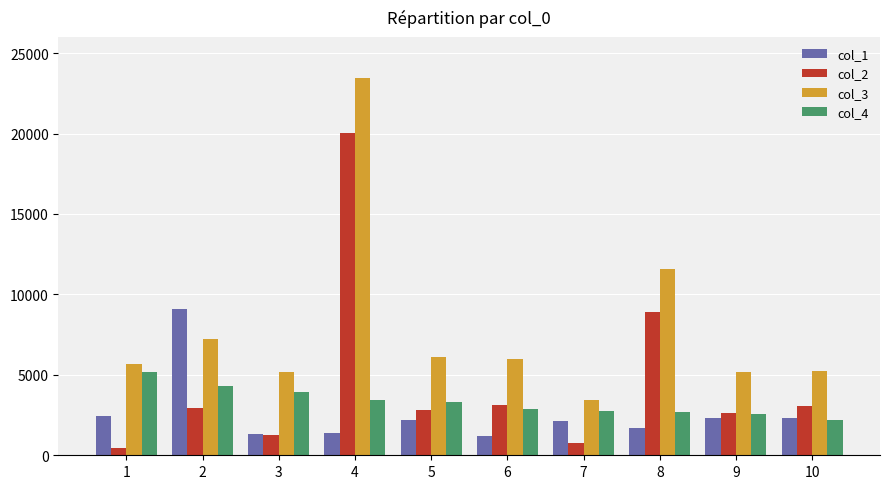

At which category is the sum across all series the highest?

4